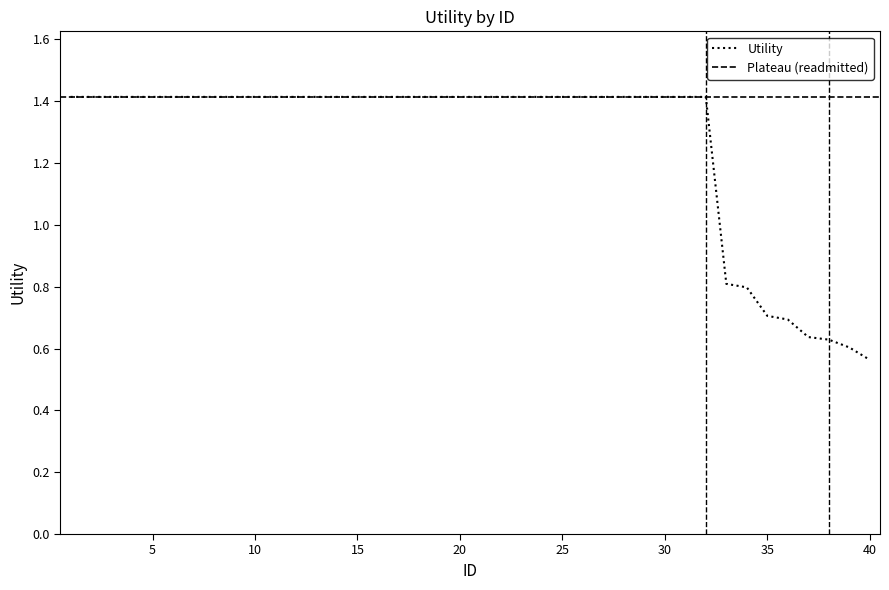

Count the number of data series in this chart.

1